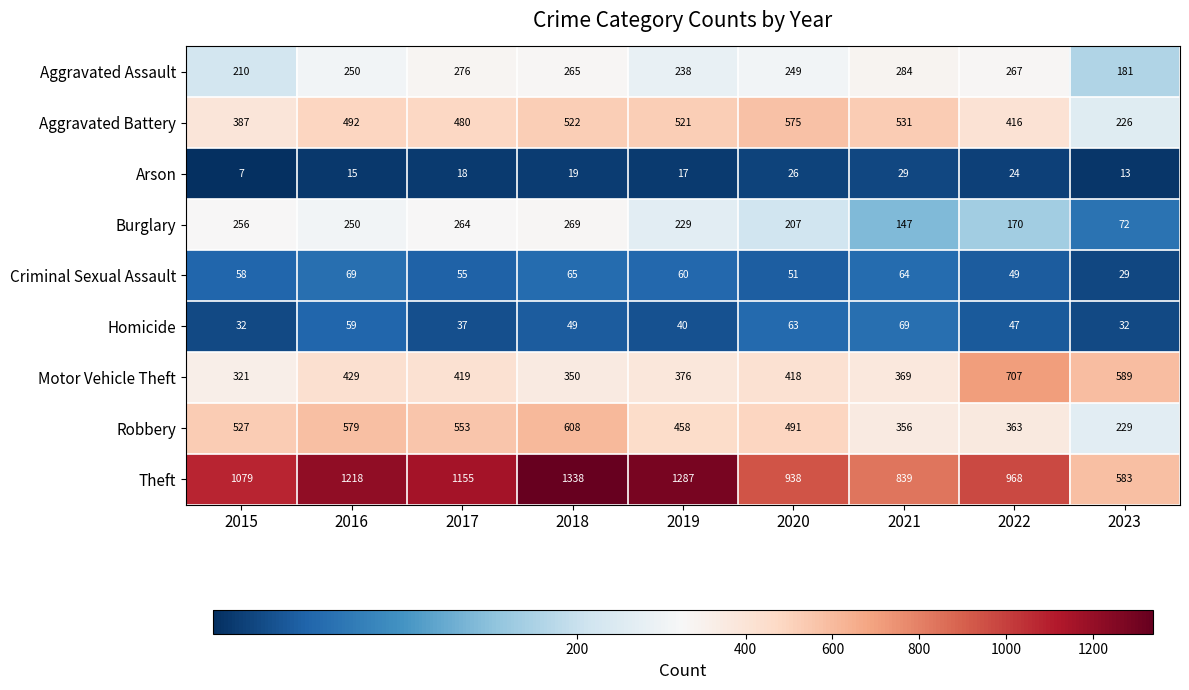

At which label does Homicide first exceed 47?

2016